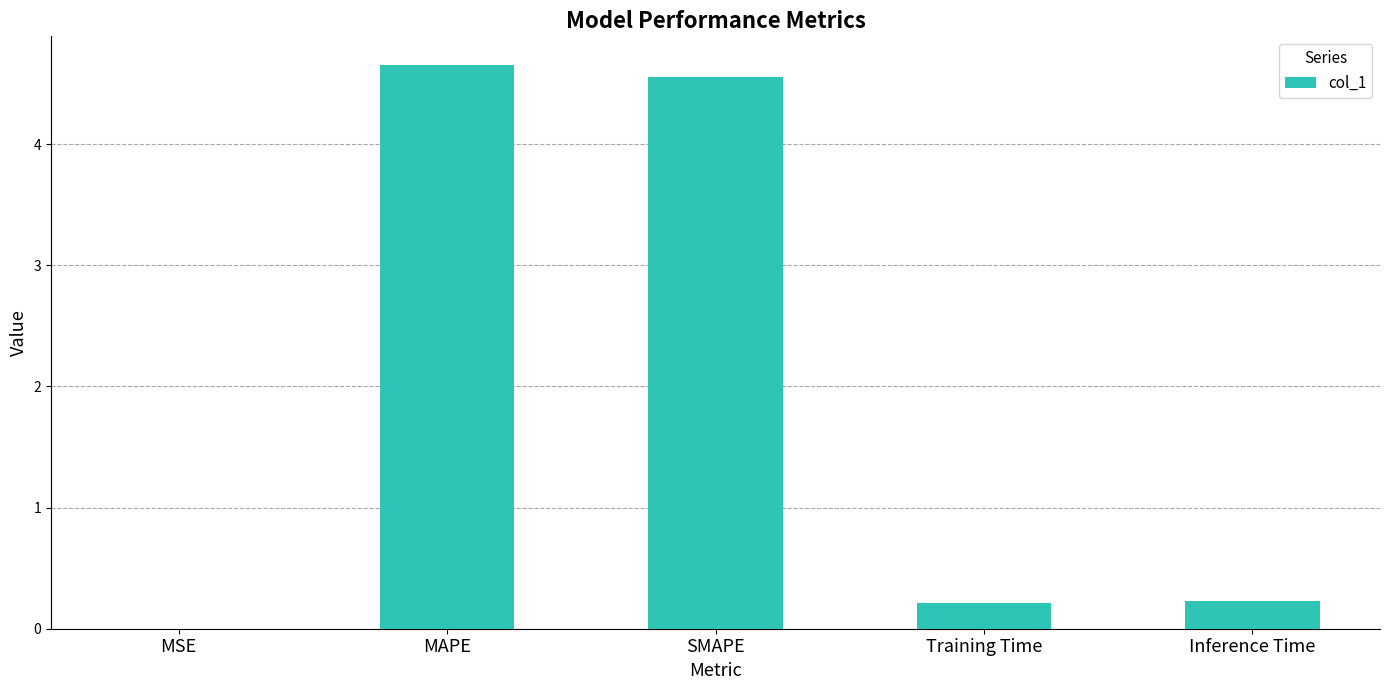

Read the value at MAPE.

4.7